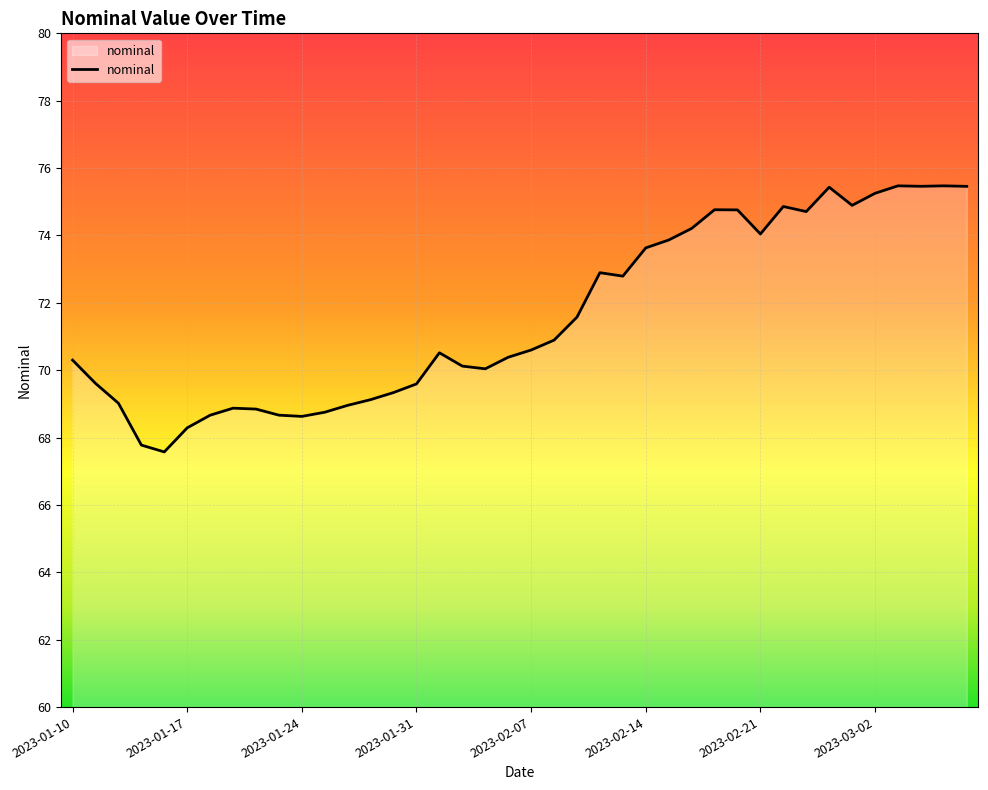

What is the minimum value shown in the chart?

67.6